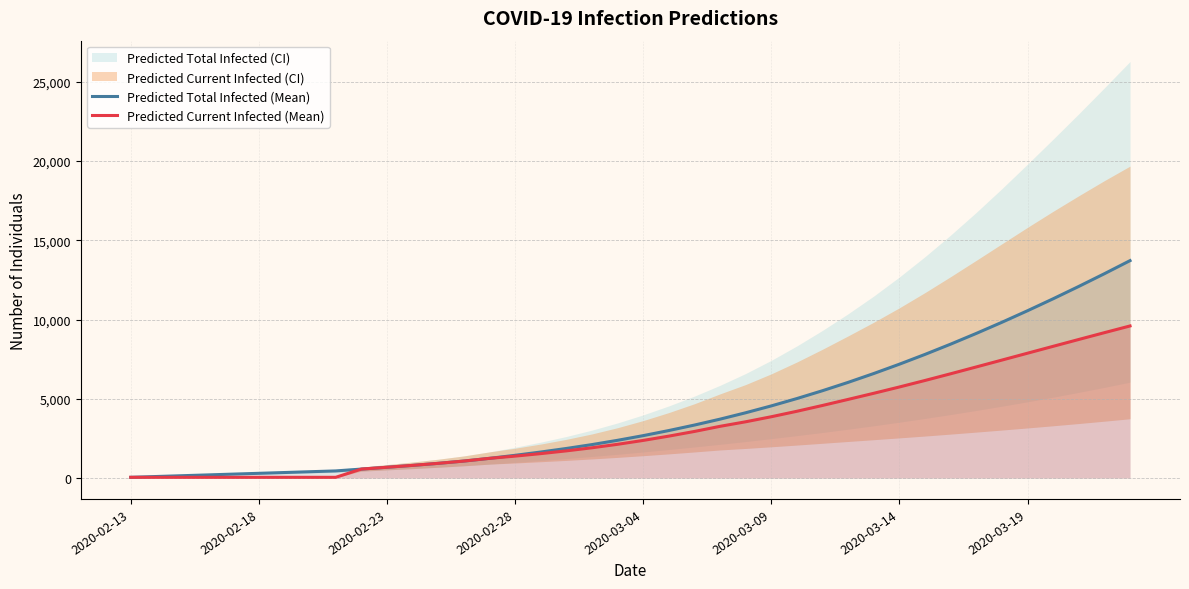

What is the highest value of the Predicted Current Infected (Mean) series?

9597